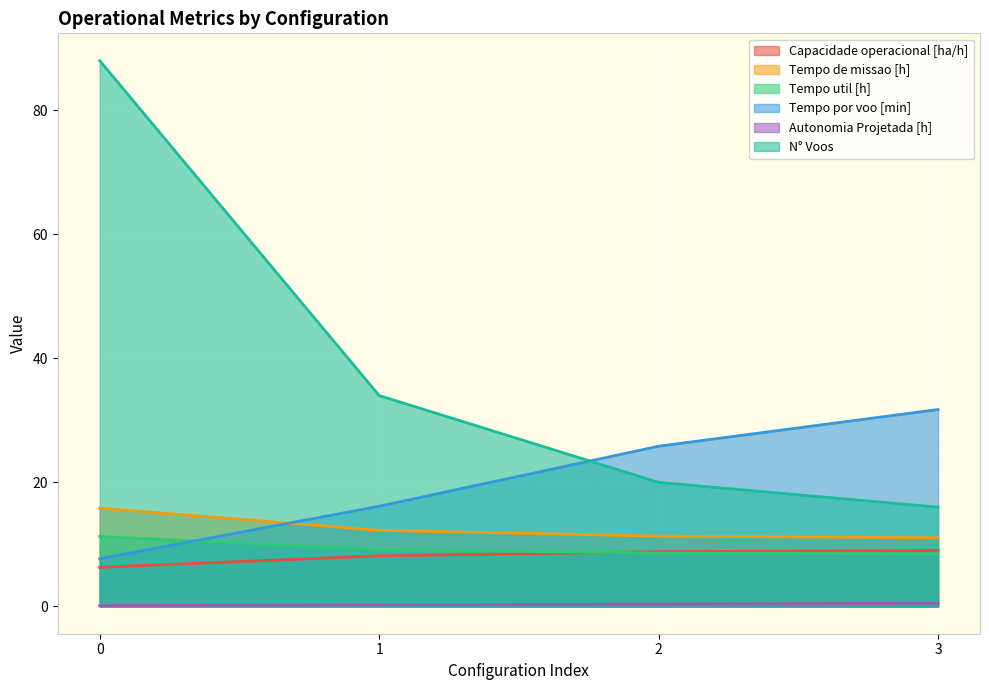

What is the sum of the N° Voos values at 1 and 0?

122.0